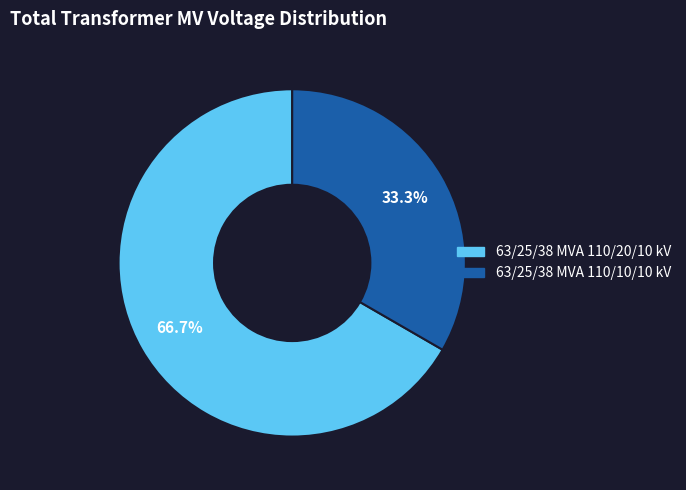

Does 63/25/38 MVA 110/10/10 kV represent more than half of the total?

No